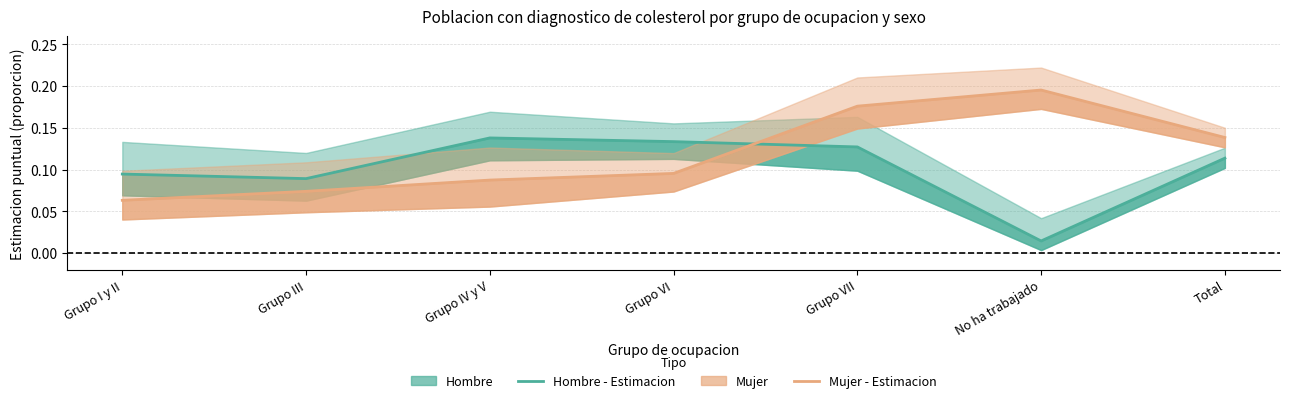

What is the maximum value for Mujer - Estimacion?

0.2